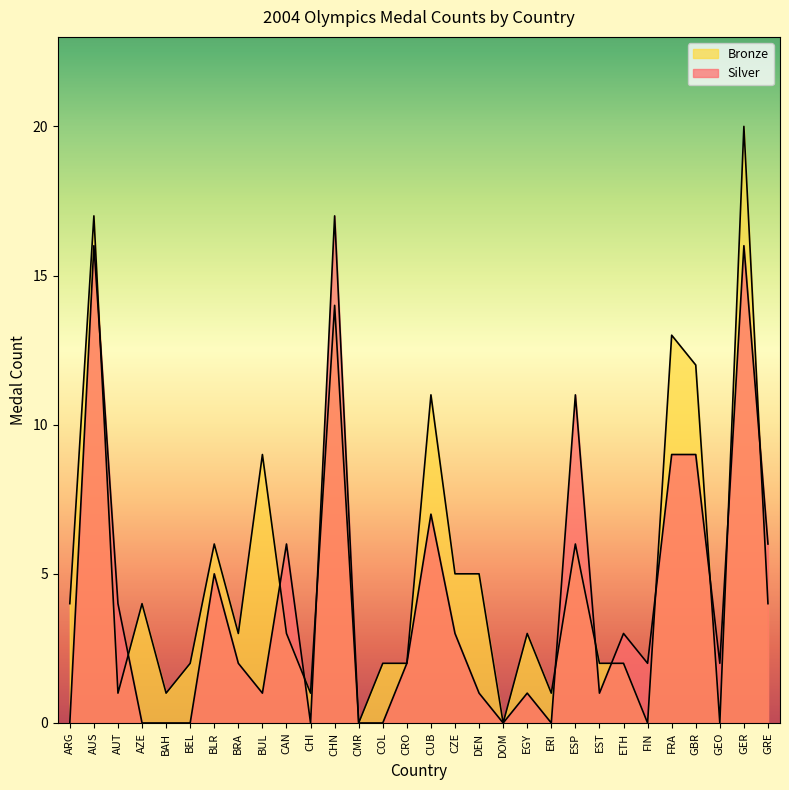

How many lines are shown in the chart?

2